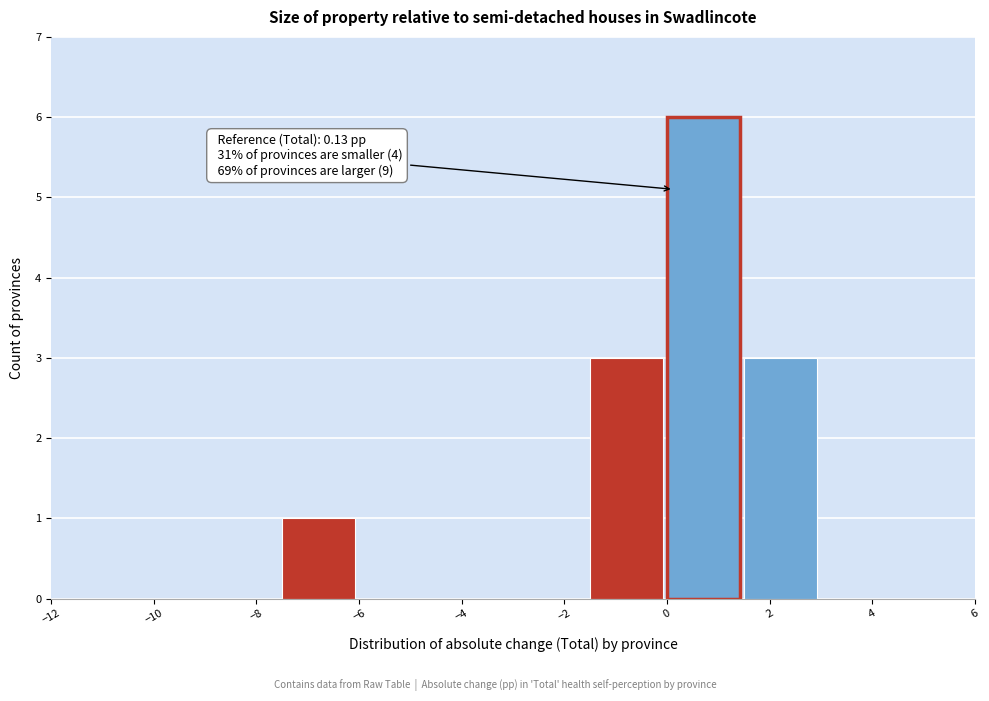

Over which range of the x-axis is the bar tallest?

0.0 to 1.5